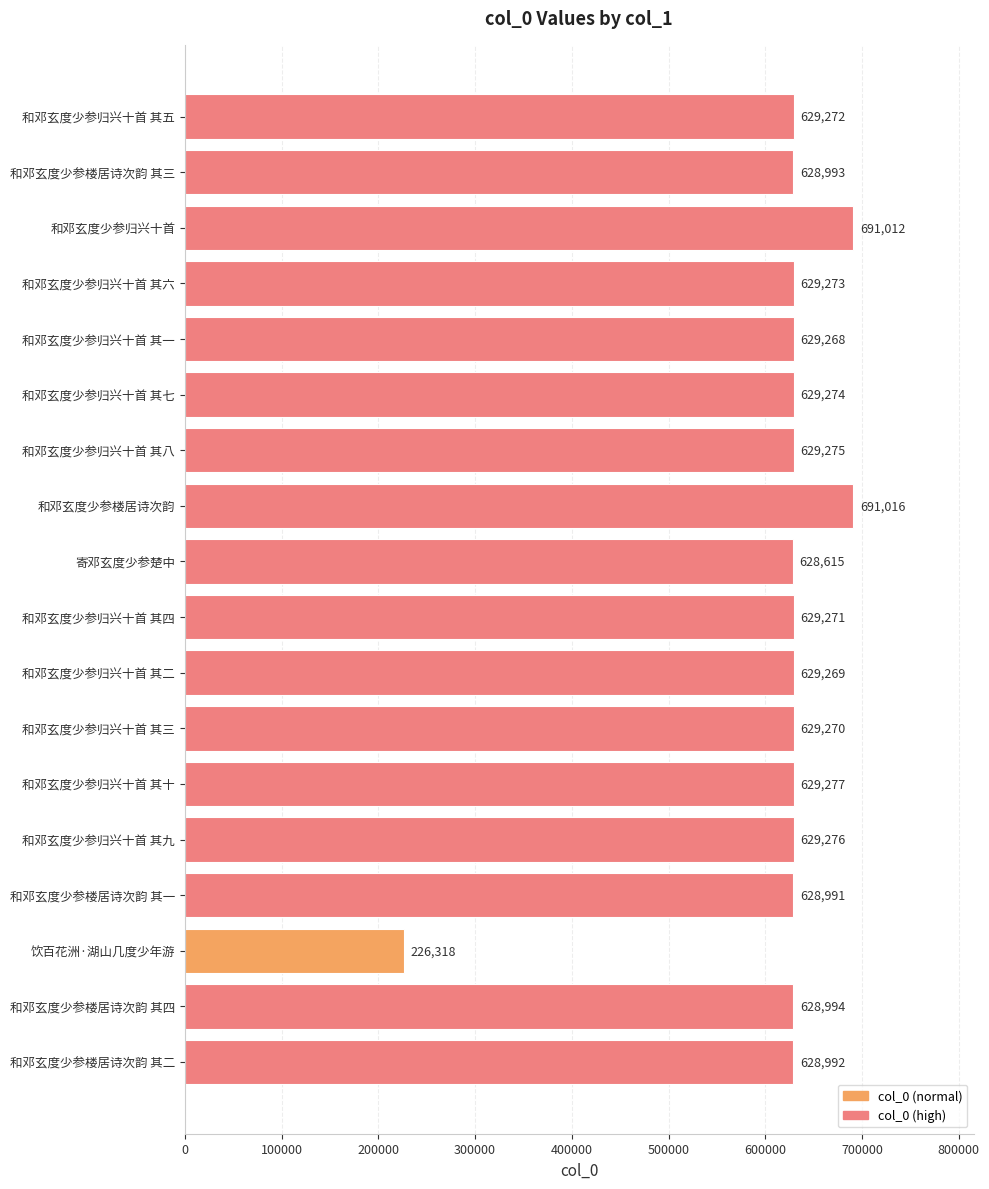

What is the smallest value displayed?

226318